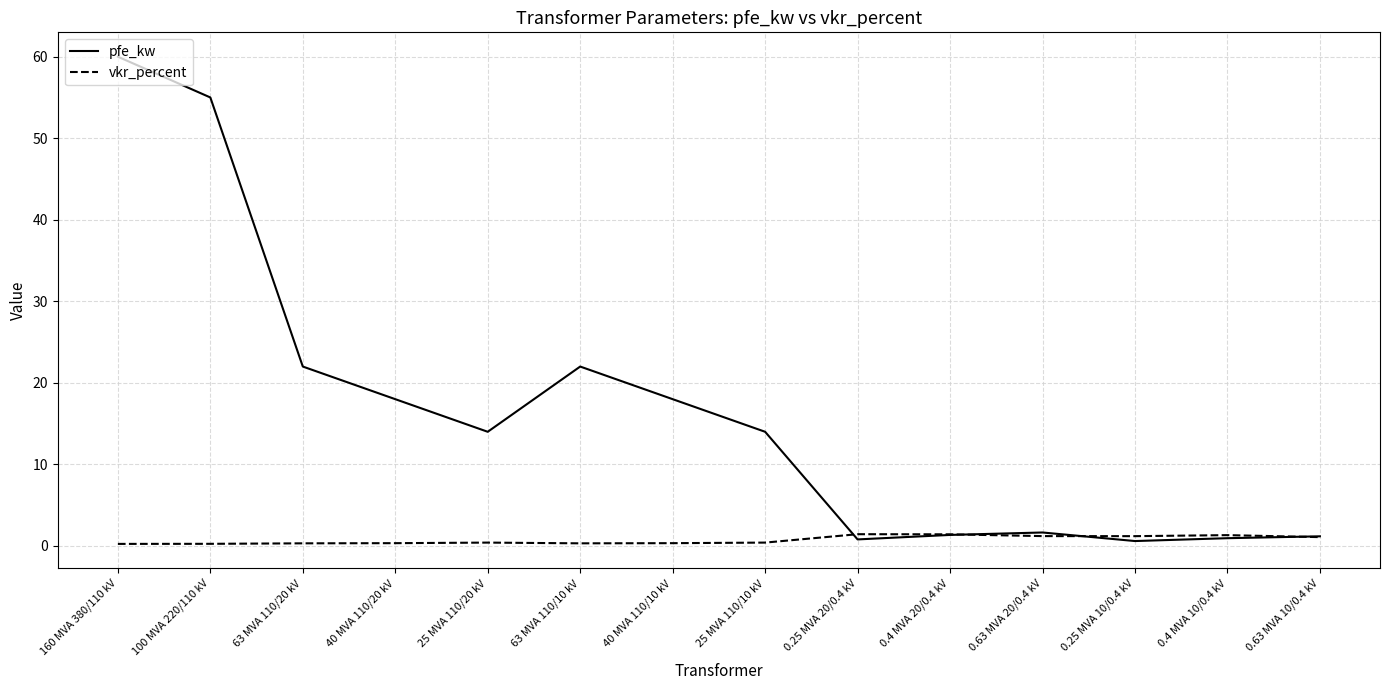

The vkr_percent series shows 0.3 at 40 MVA 110/10 kV. True or false?

True